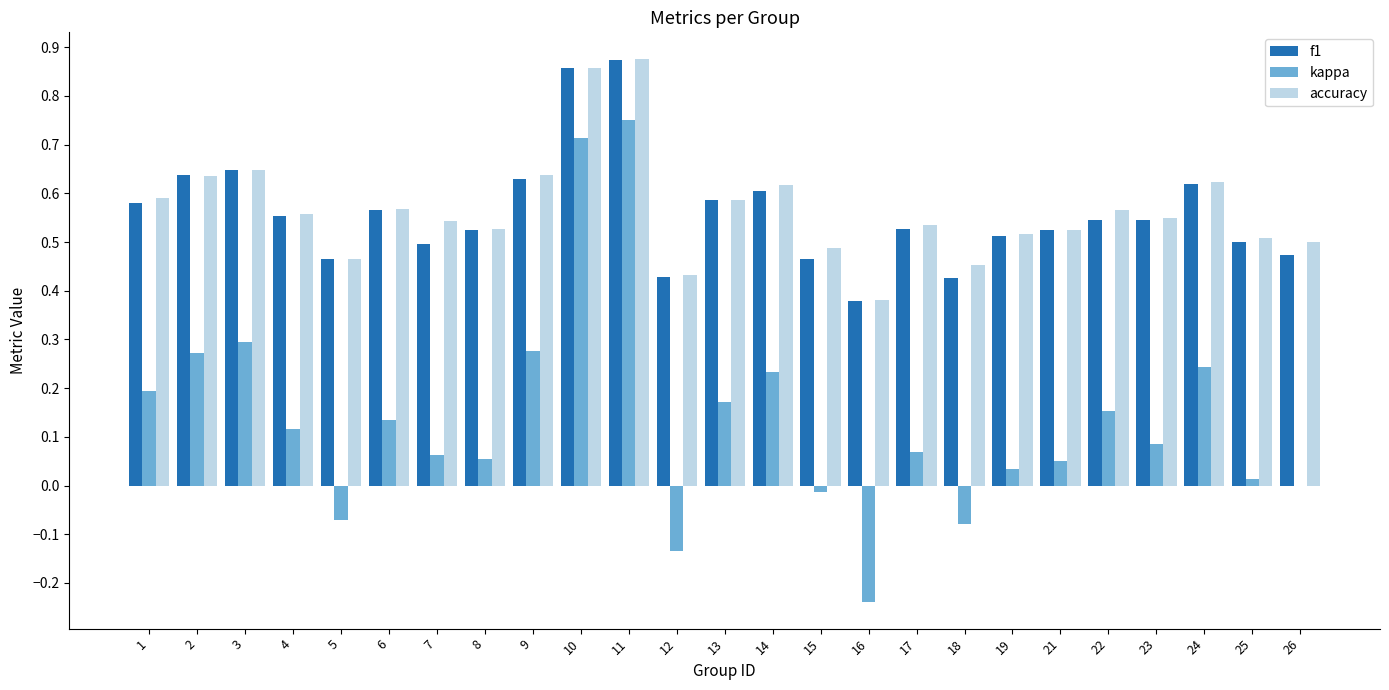

True or false: kappa has a value of 0.3 at 9.

True